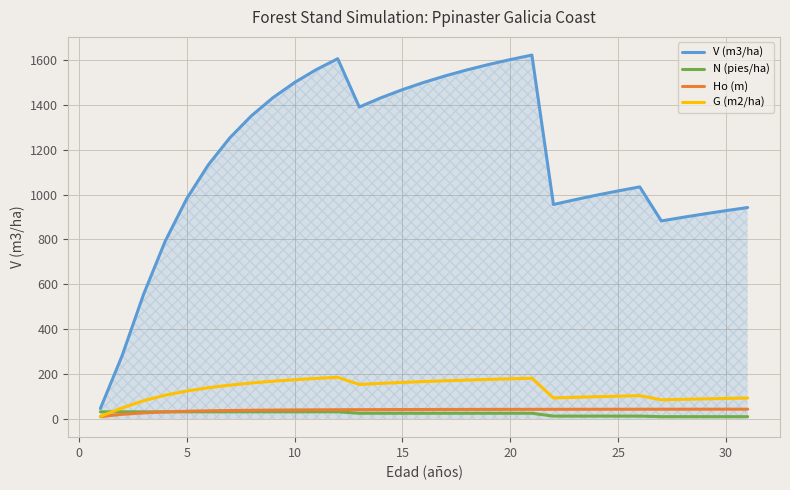

What is the maximum value for Ho (m)?

43.6